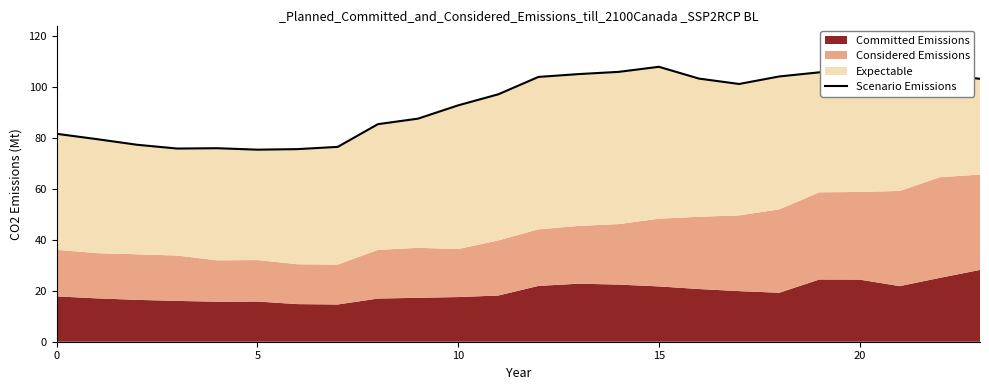

How many data points are less than 101?

12